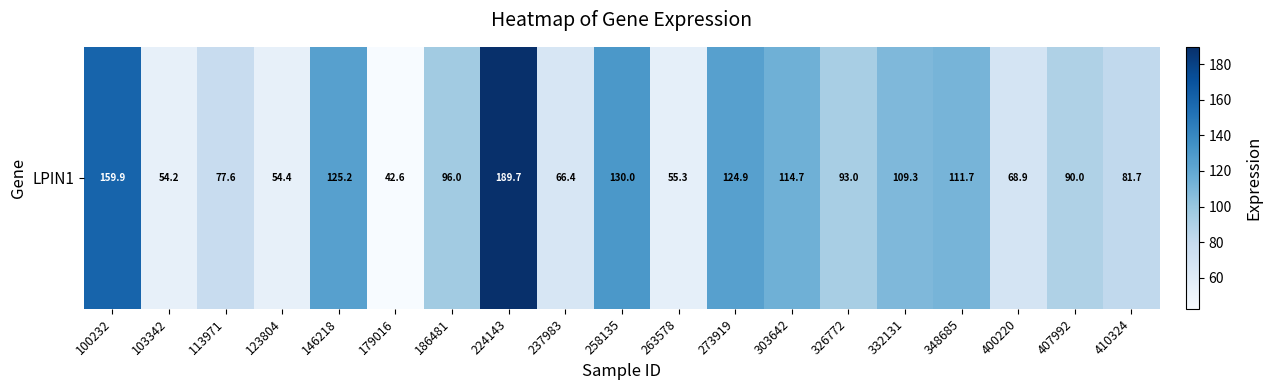

Is it true that the value at 179016 is 56.6?

False